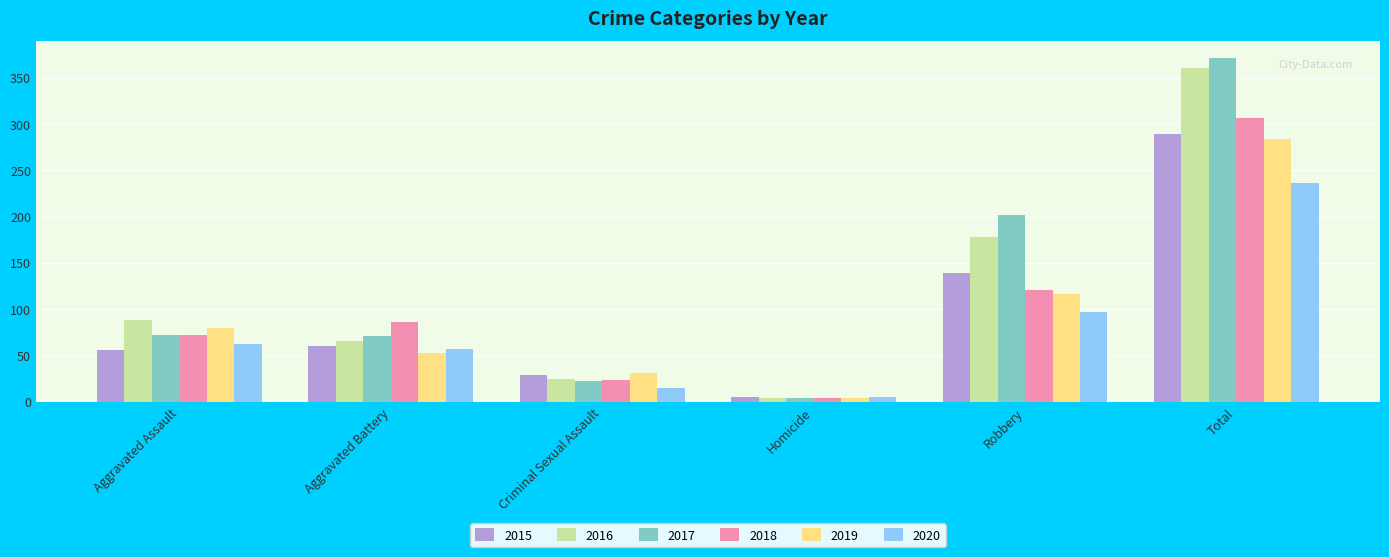

Between Criminal Sexual Assault and Total, which series saw the biggest shift?

2017